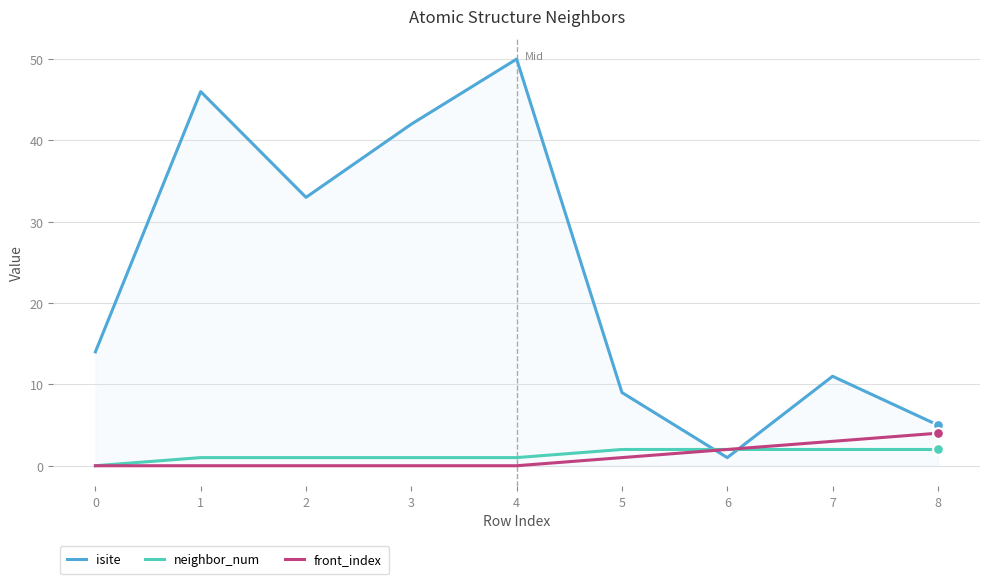

Which series has the largest total across all categories?

isite